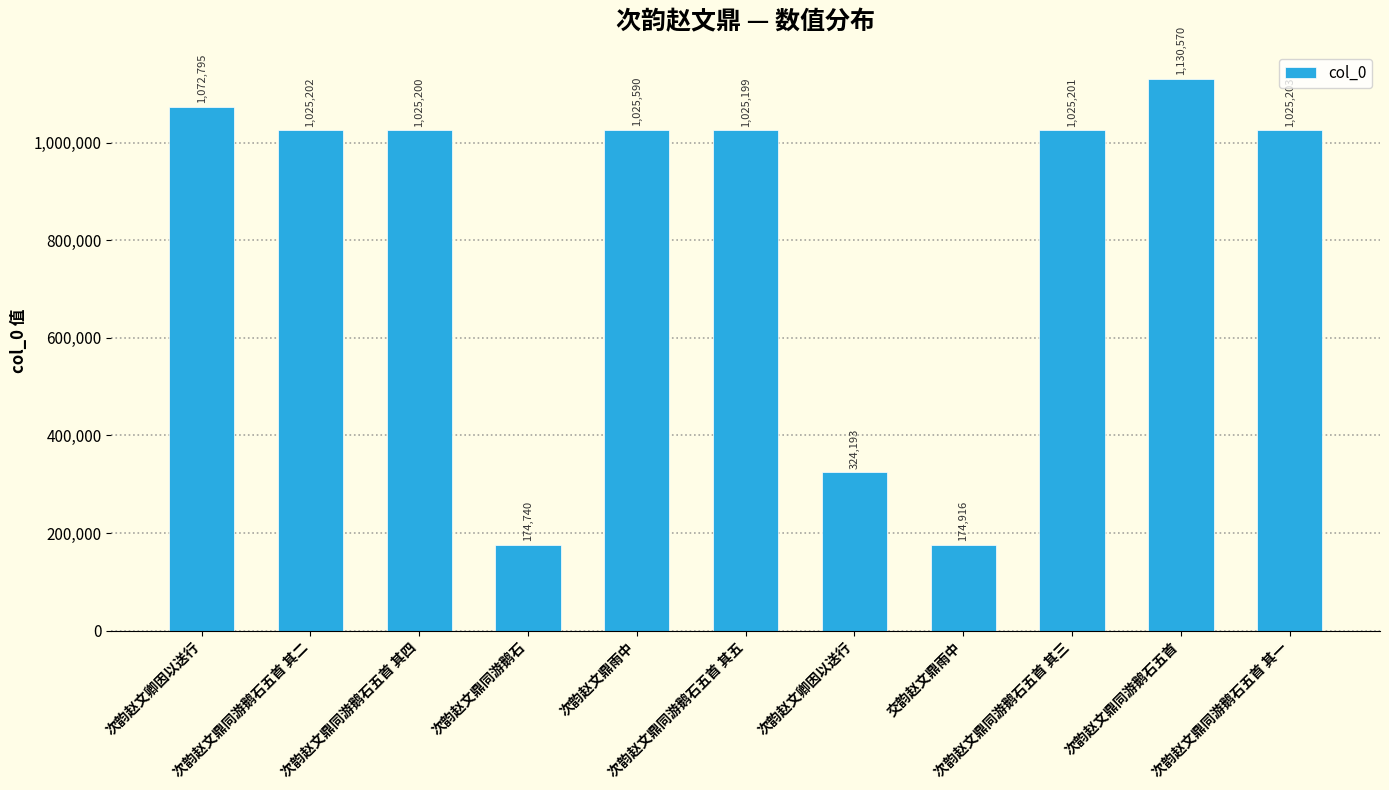

What is the value of the 6th bar from the left?

1025199